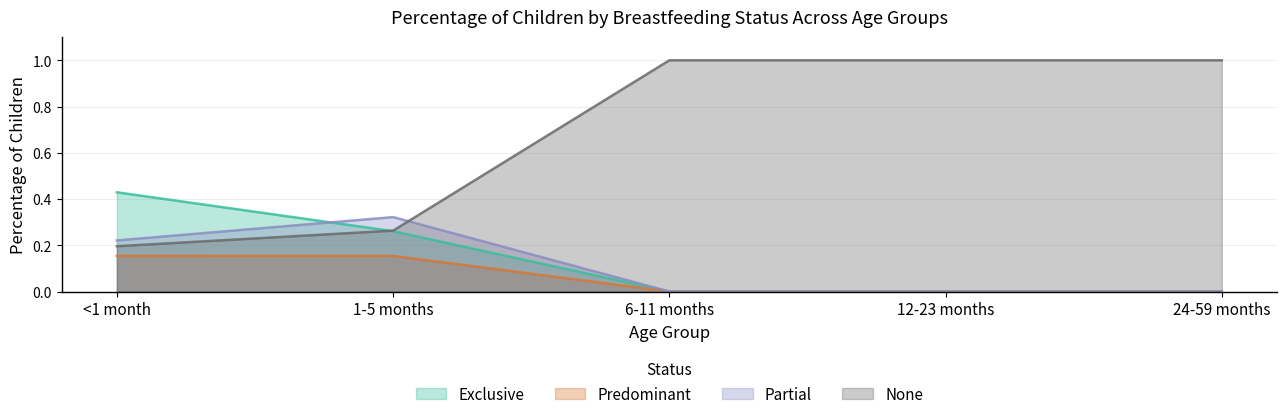

What is the difference between the None values at 6-11 months and <1 month?

0.8